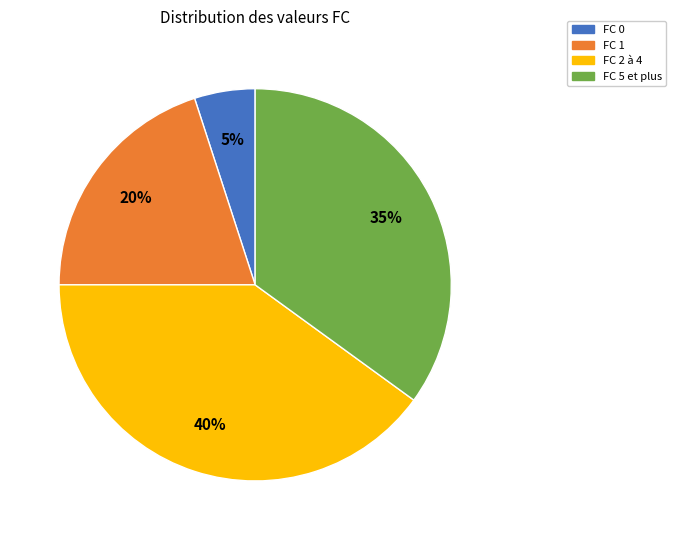

Count the number of slices in the pie.

4